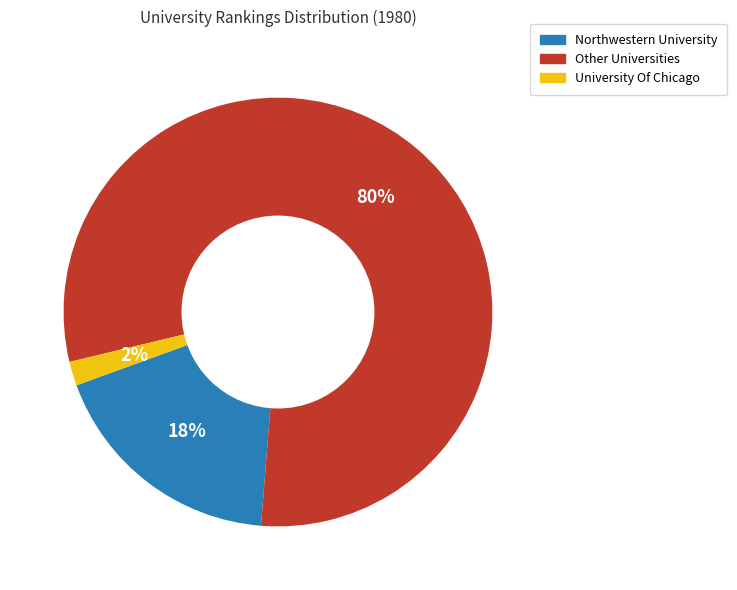

To the nearest percent, what is the average slice percentage?

33%